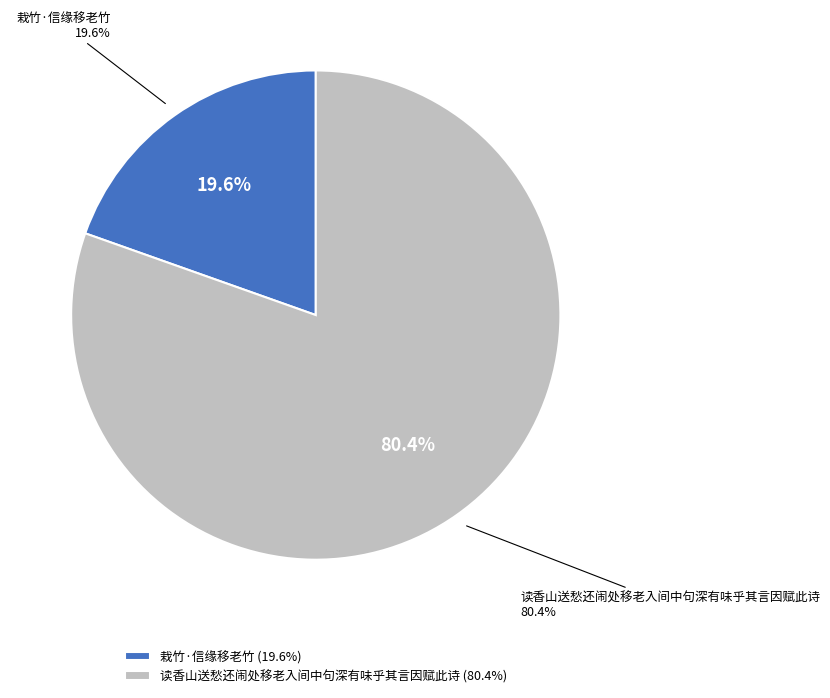

Between 读香山送愁还闹处移老入间中句深有味乎其言因赋此诗 and 栽竹·信缘移老竹, which is larger?

读香山送愁还闹处移老入间中句深有味乎其言因赋此诗